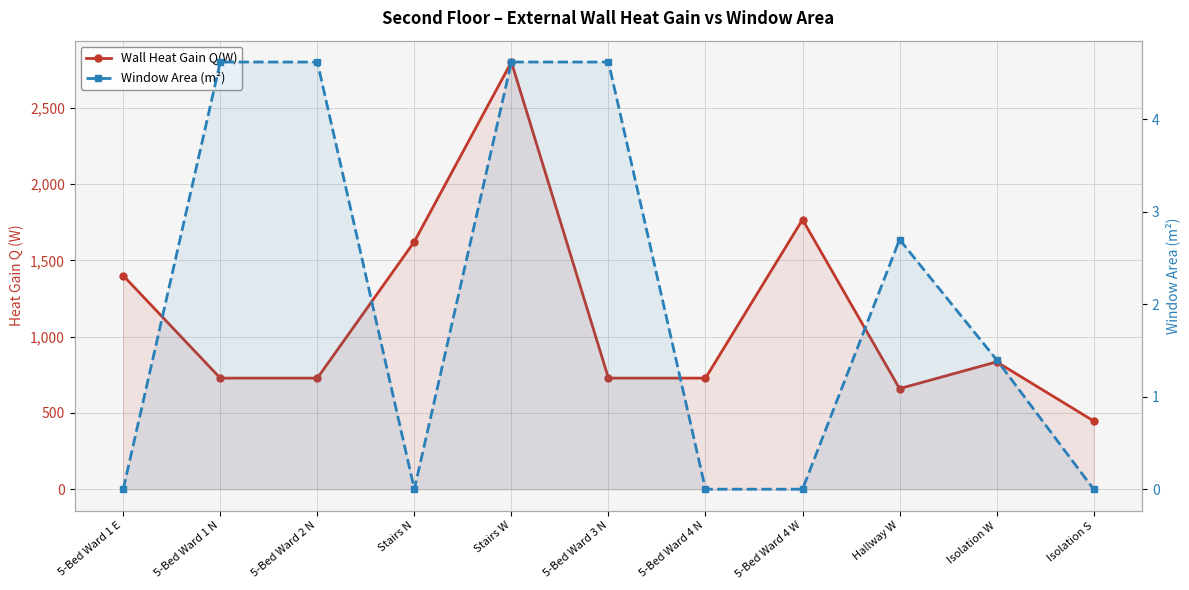

Between 5-Bed Ward 1 N and Isolation W, which series saw the biggest shift?

Wall Heat Gain Q(W)